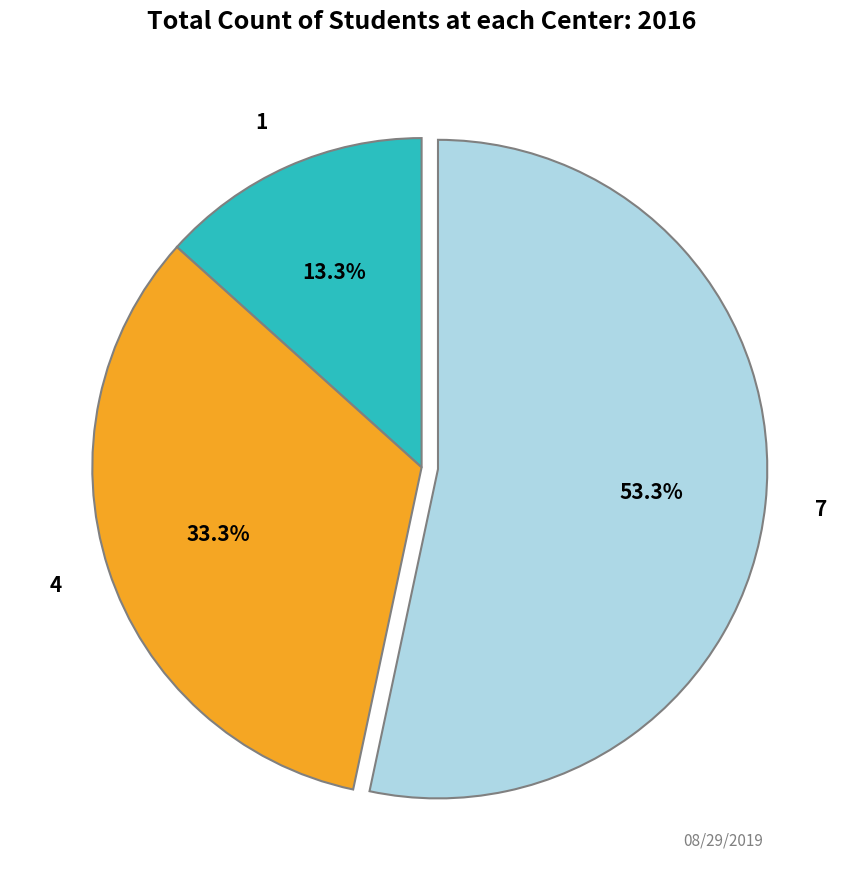

To the nearest percent, what is the difference between the 1 and 7 slice percentages?

40%